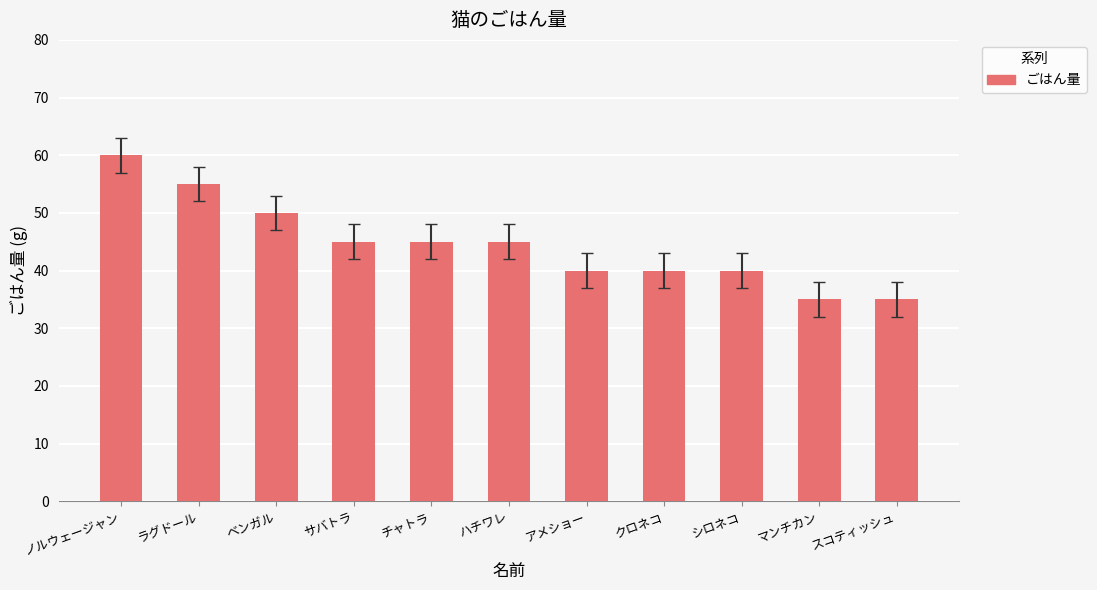

Reading left to right, extract all data points from this chart.

ノルウェージャン=60	ラグドール=55	ベンガル=50	サバトラ=45	チャトラ=45	ハチワレ=45	アメショー=40	クロネコ=40	シロネコ=40	マンチカン=35	スコティッシュ=35